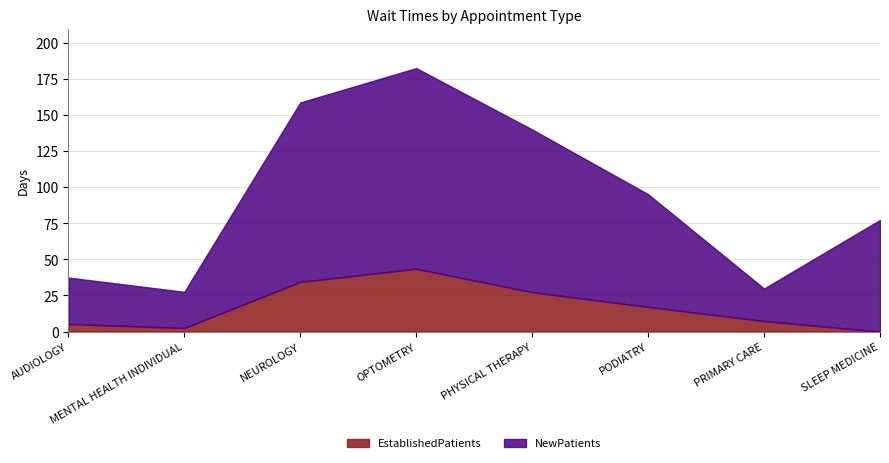

At which label does EstablishedPatients first exceed 17?

NEUROLOGY